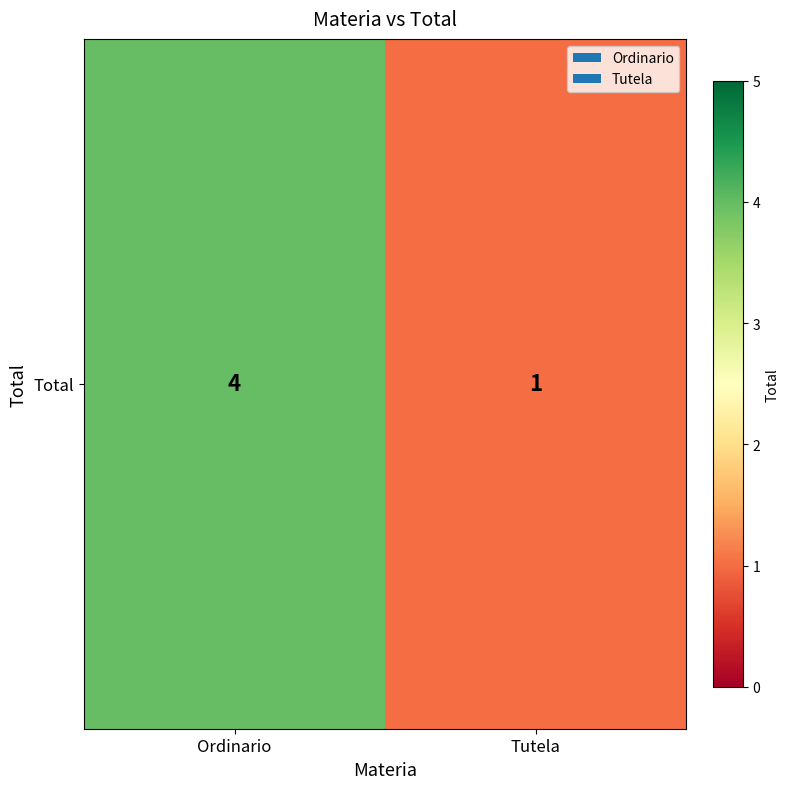

Reading left to right, list all the values displayed in this chart.

4	1